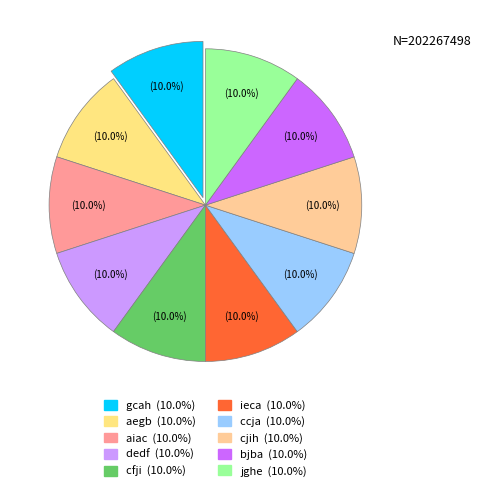

Is it true that bjba is 10% of the pie?

True